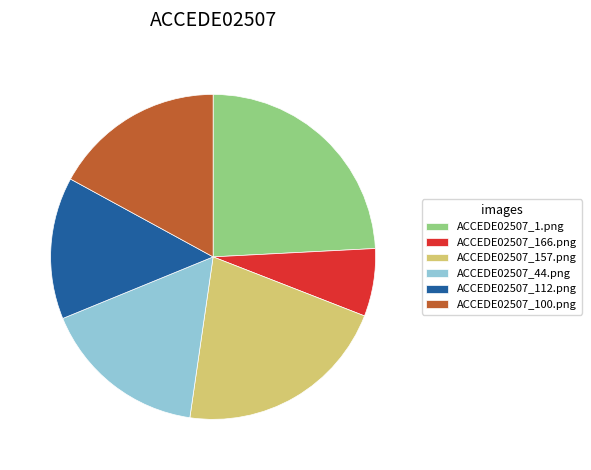

Count the number of slices in the pie.

6